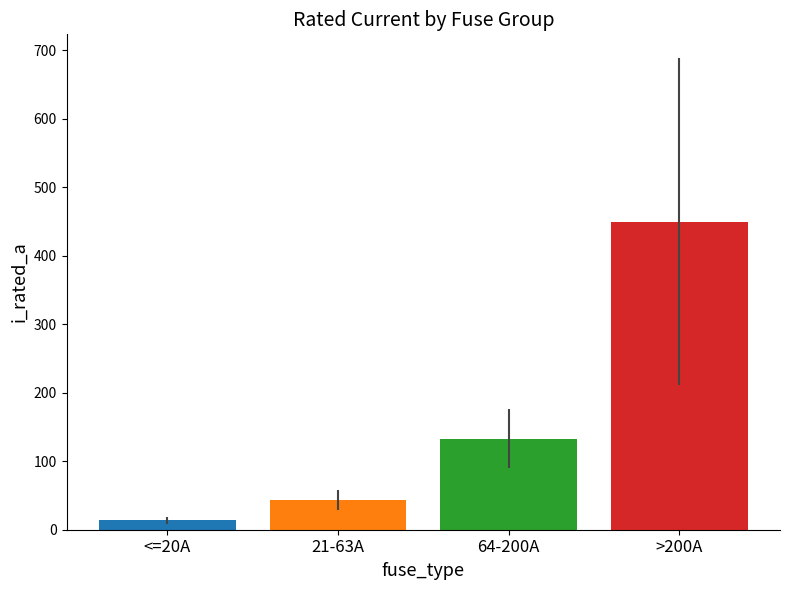

What is the maximum value shown in the chart?

449.9